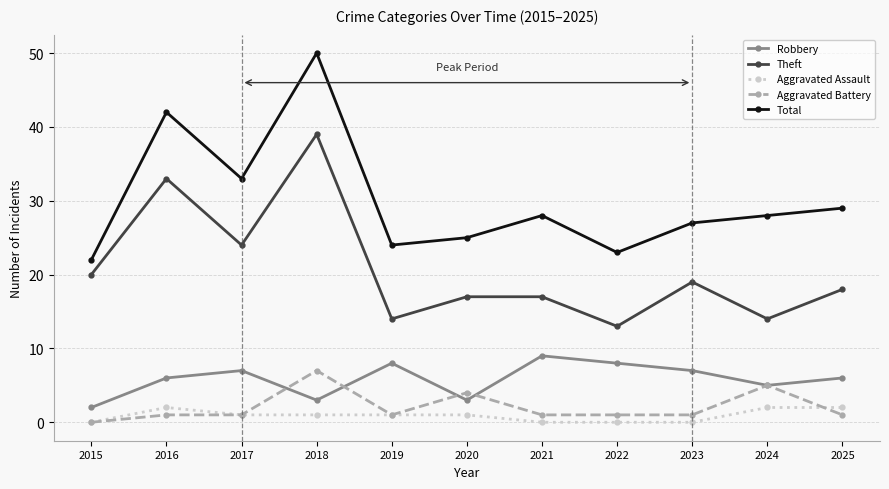

Reading left to right, what are all the values shown in this chart?

Robbery: 2	6	7	3	8	3	9	8	7	5	6
Theft: 20	33	24	39	14	17	17	13	19	14	18
Aggravated Assault: 0	2	1	1	1	1	0	0	0	2	2
Aggravated Battery: 0	1	1	7	1	4	1	1	1	5	1
Total: 22	42	33	50	24	25	28	23	27	28	29